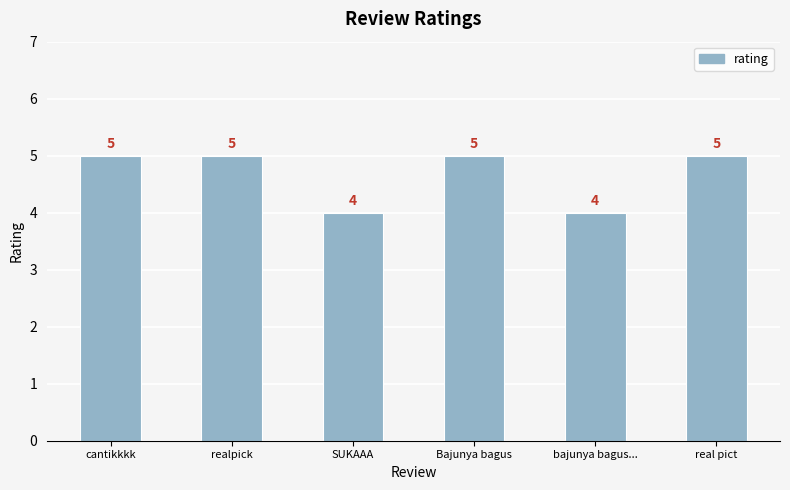

True or false: the data shows 8 at real pict.

False